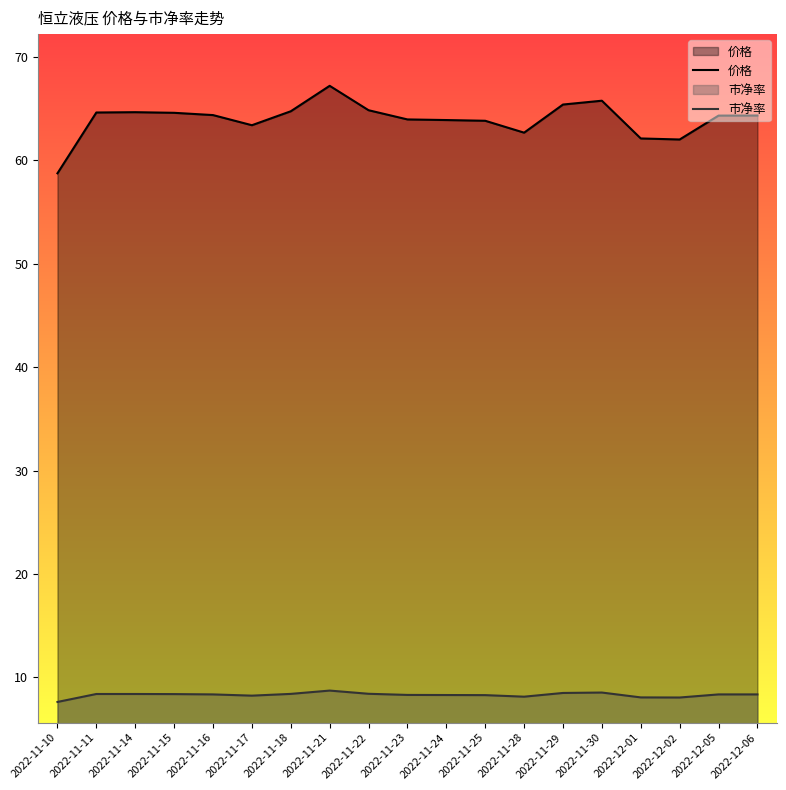

True or false: 价格 and 市净率 intersect in this chart.

False